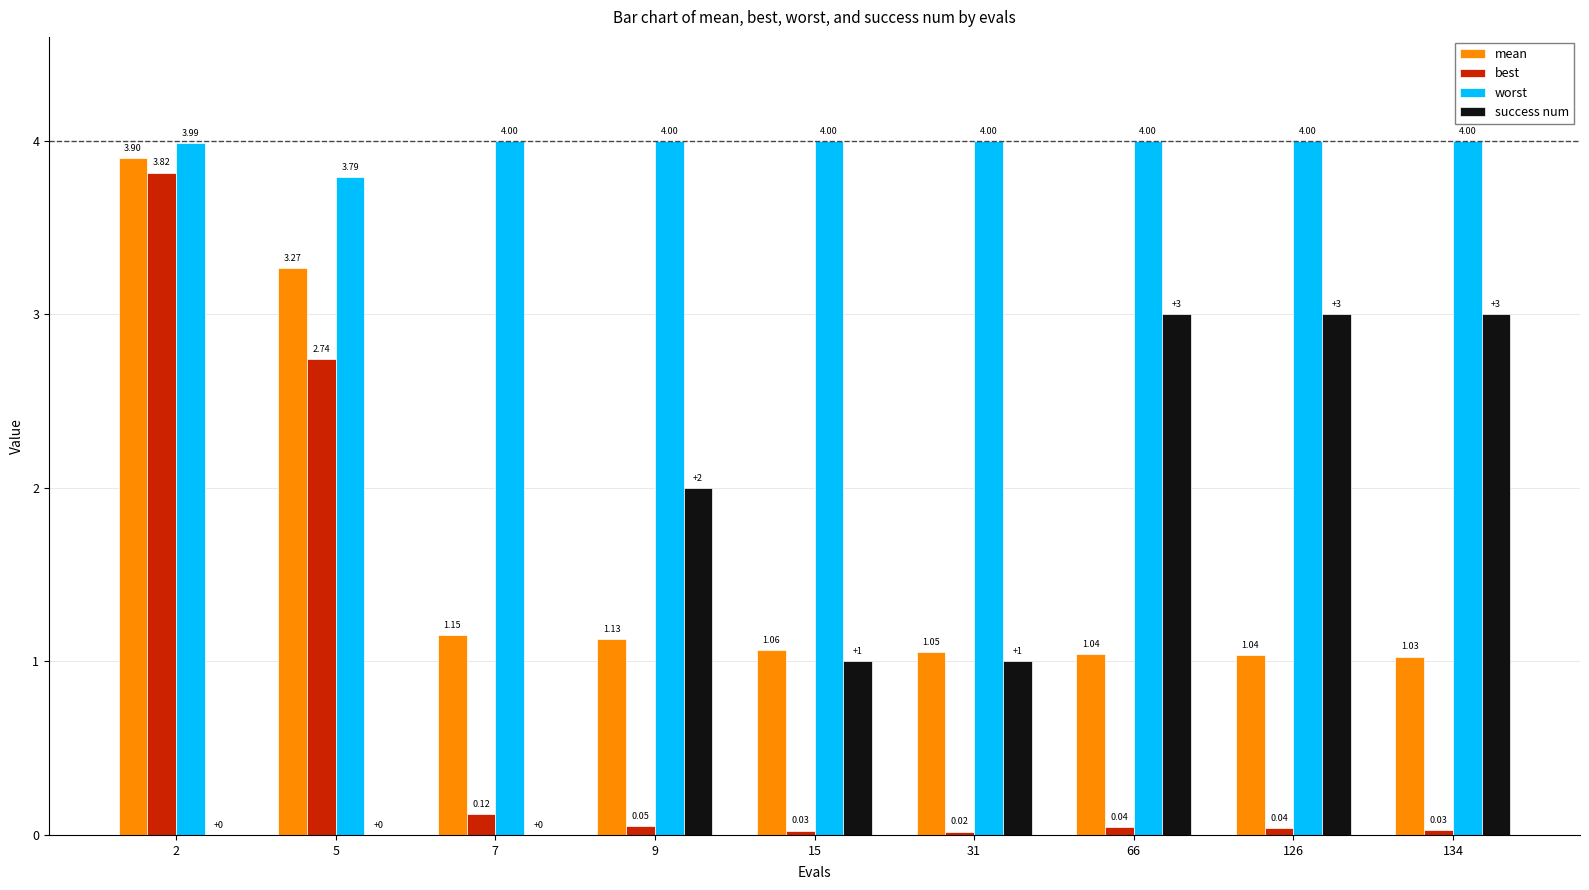

What is the sum of the success num values at 66 and 7?

3.0